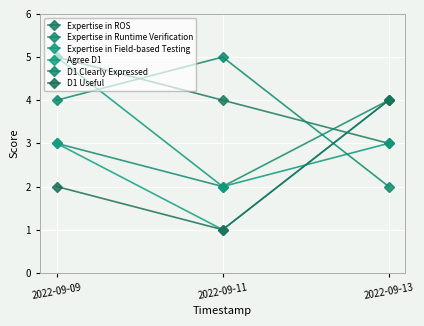

What is the minimum value for Agree D1?

1